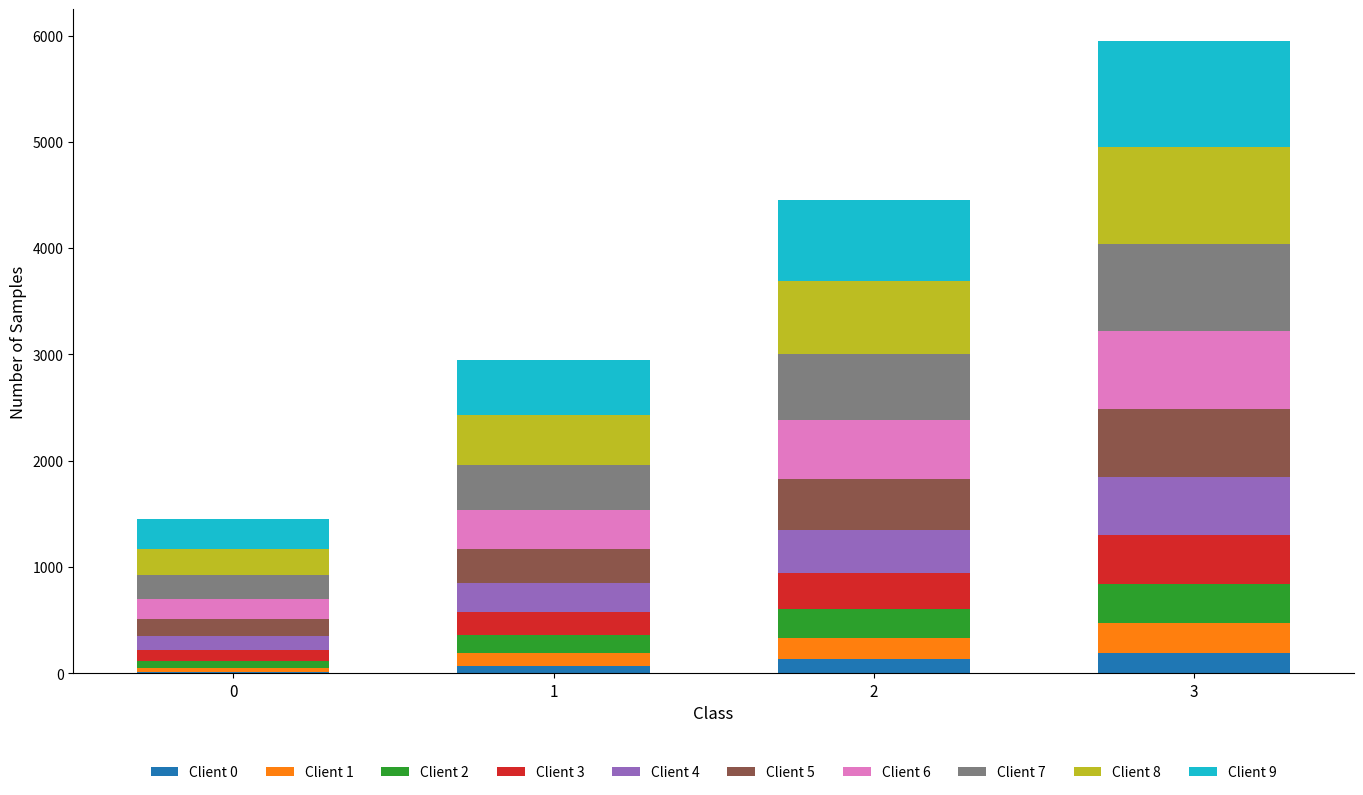

At which category is the sum across all series the highest?

3